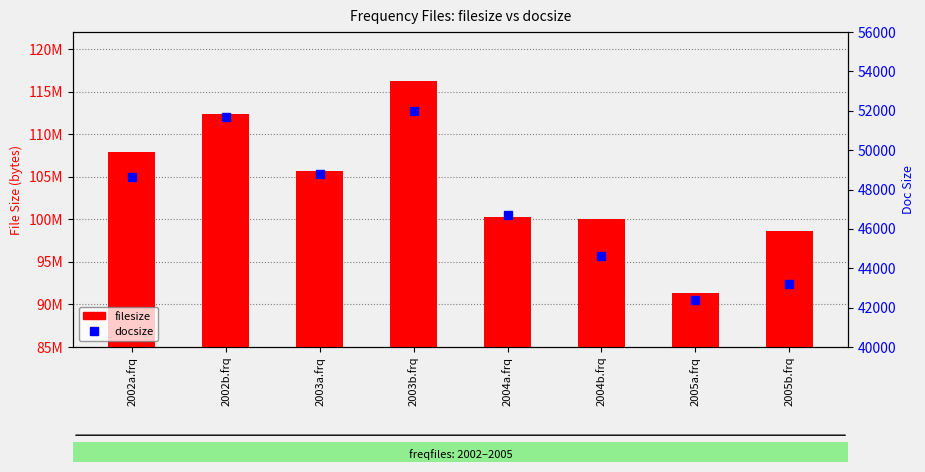

What is the minimum value for docsize?

42375